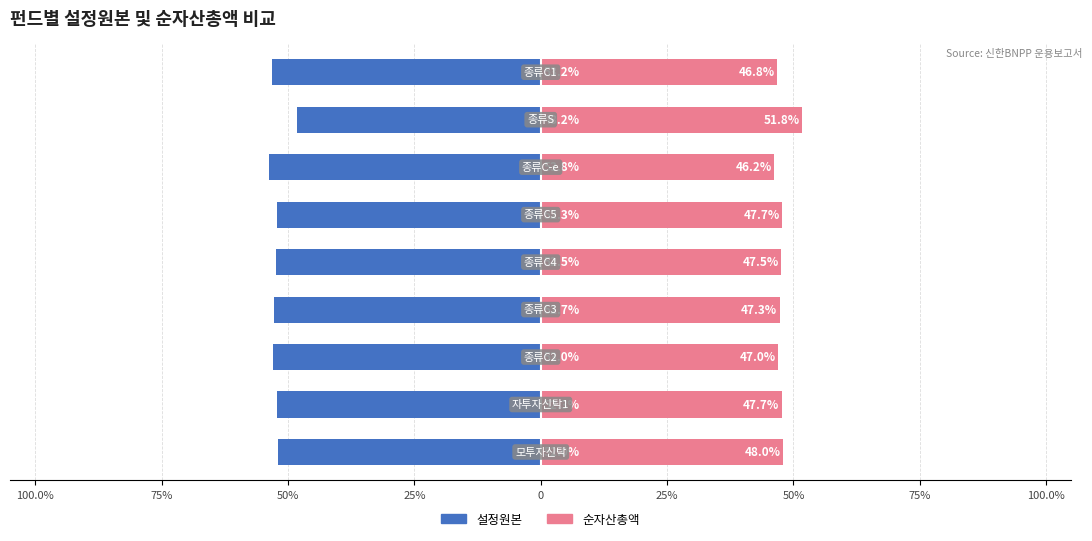

True or false: 설정원본 has a value of -92.3 at 25%.

False